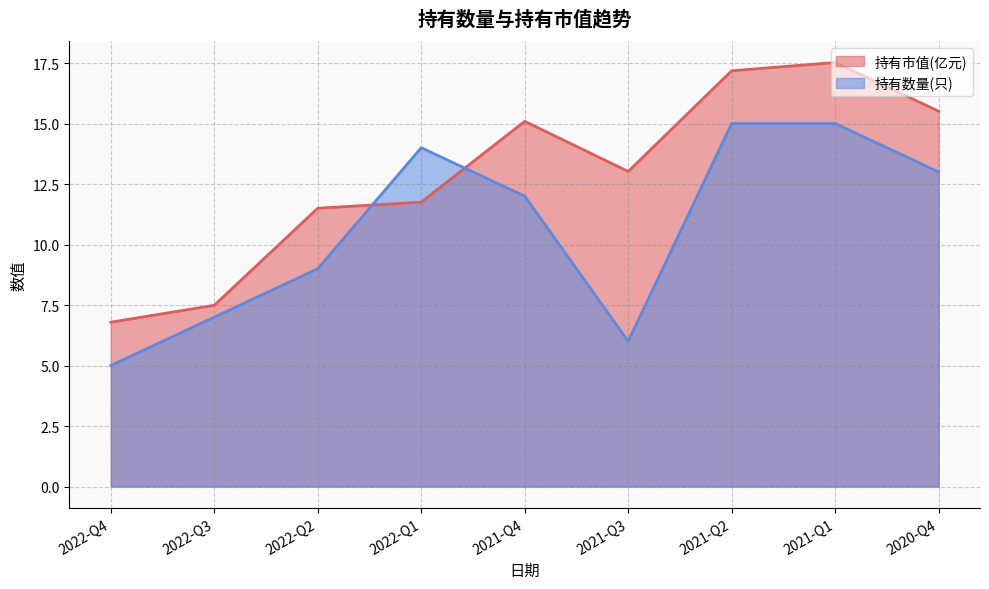

How many series are shown in this chart?

2